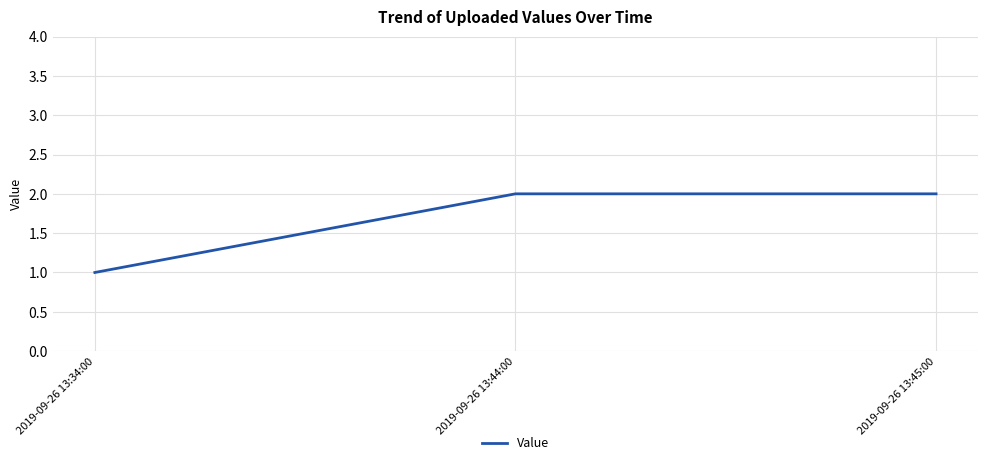

Is it true that the value at 2019-09-26 13:45:00 is 3?

False